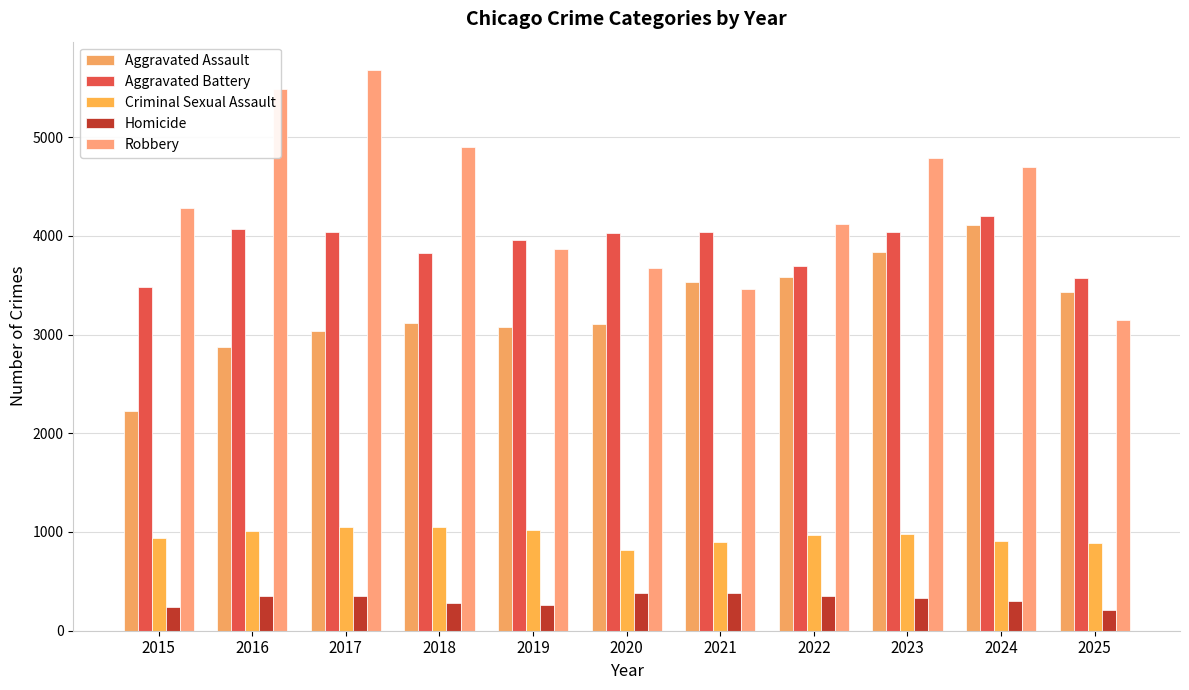

Rank the series at 2015 from highest to lowest value.

Robbery, Aggravated Battery, Aggravated Assault, Criminal Sexual Assault, Homicide